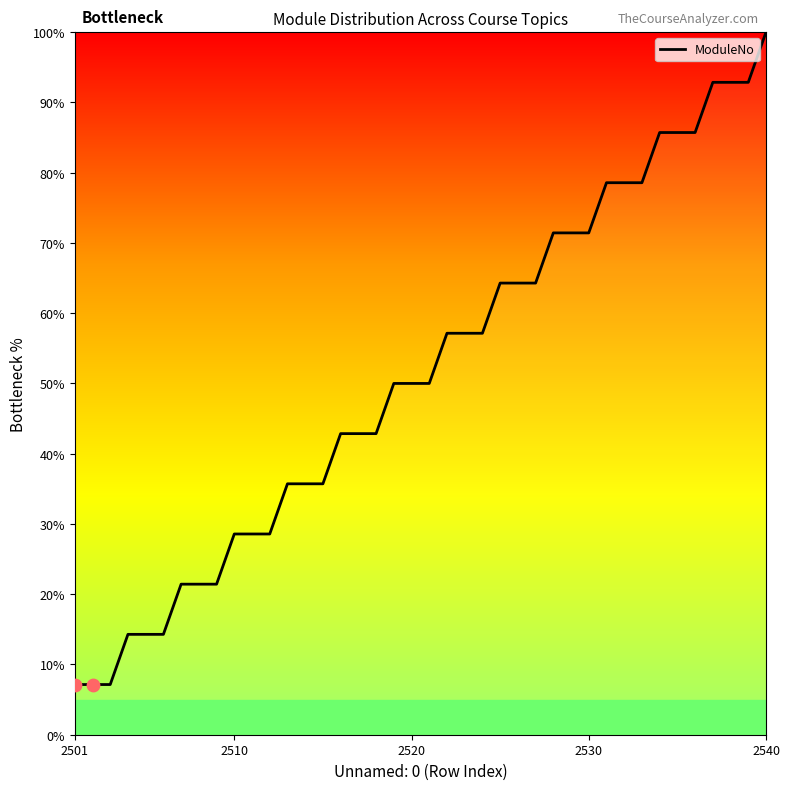

What is the greatest value displayed?

100.0